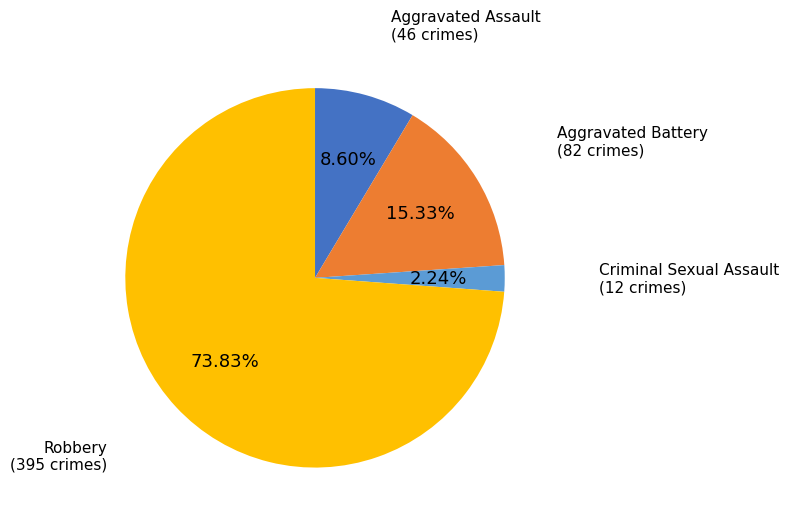

Is there any slice that represents more than half of the pie?

Yes